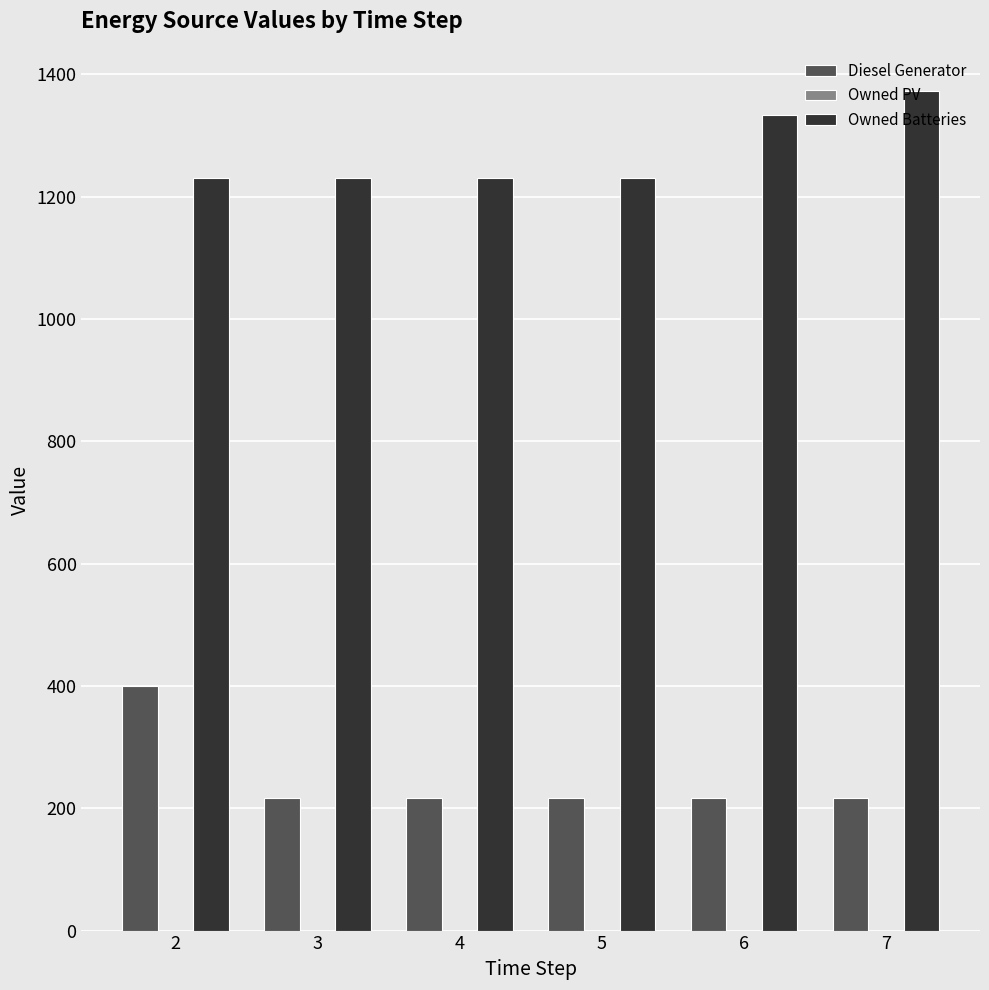

What is the sum of the Diesel Generator values at 3 and 7?

434.0